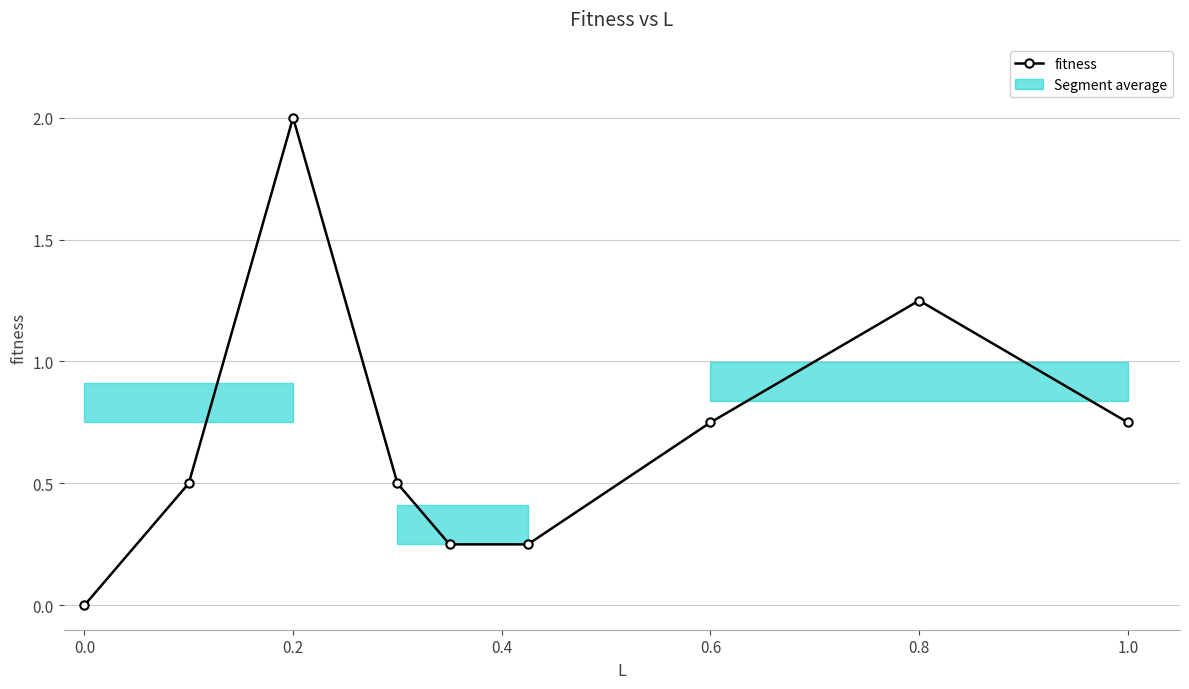

Is it true that fitness equals 1.0 at 1.0?

False